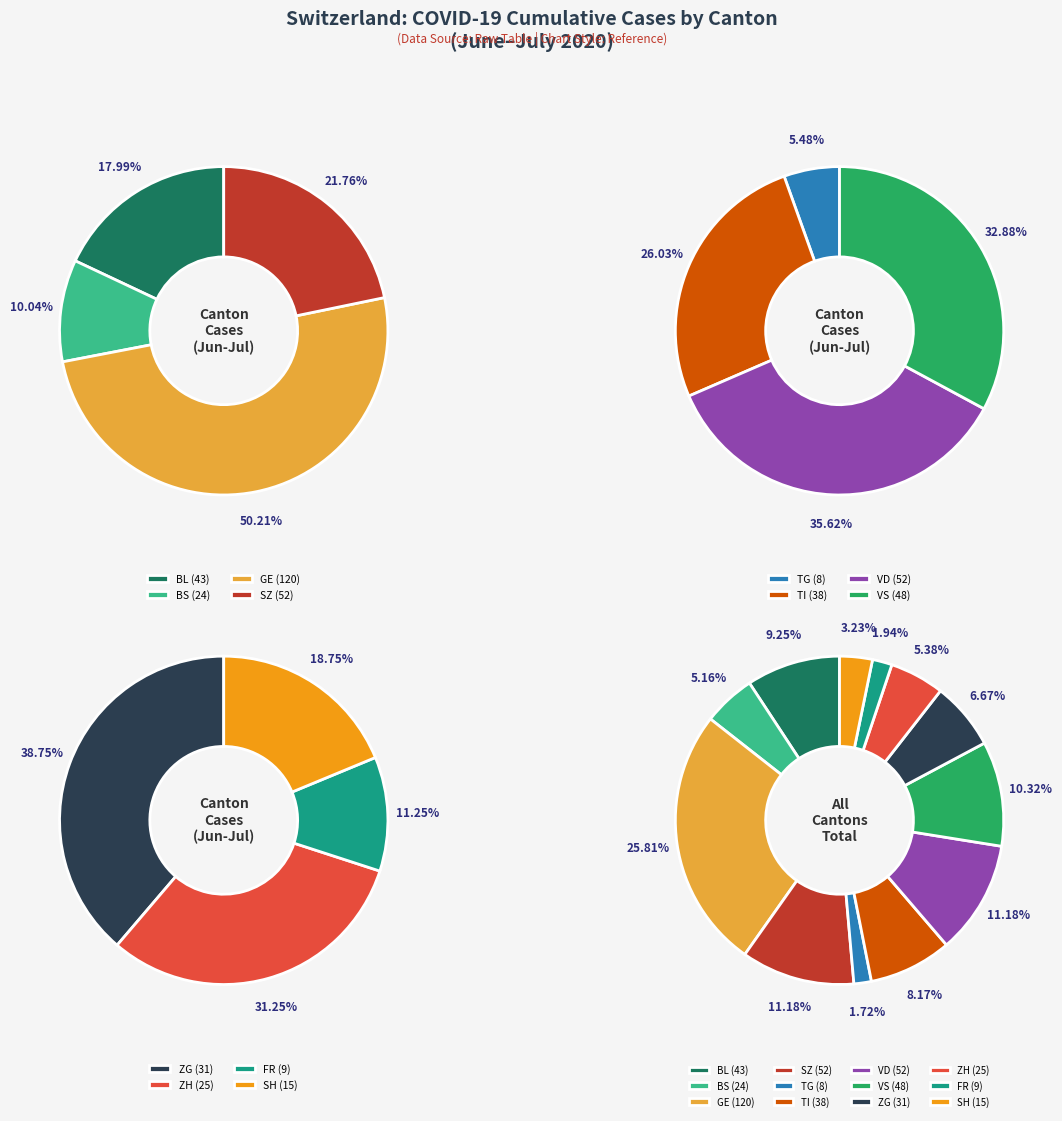

Which category has the biggest portion of the pie?

GE